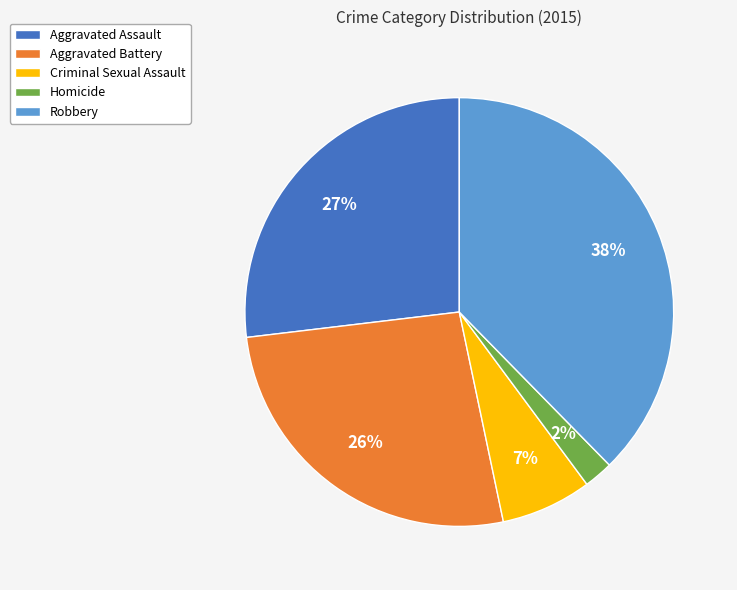

To the nearest percent, what is the average slice percentage?

20%